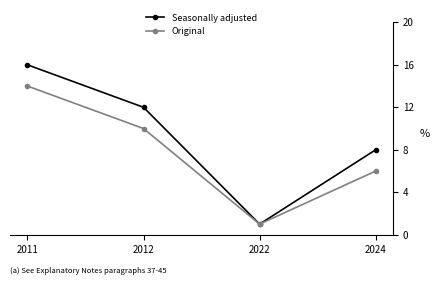

What is the value of the Seasonally adjusted point at the 4th from the left?

8